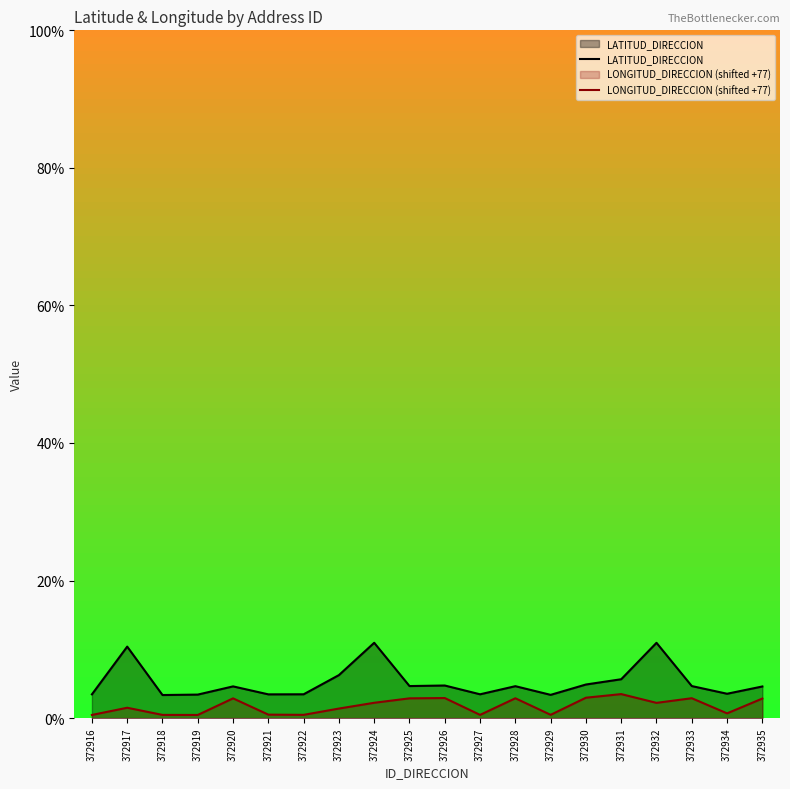

At which label does LATITUD_DIRECCION first exceed 4?

372917